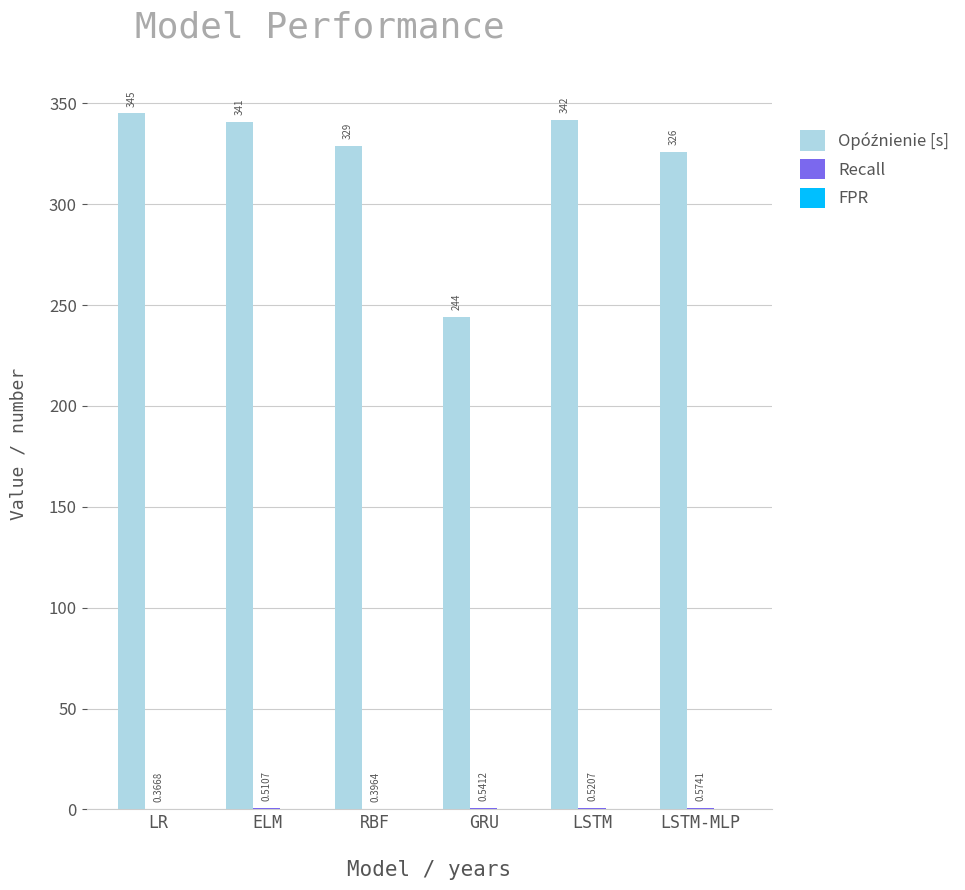

Which category has the highest value across all series?

LR